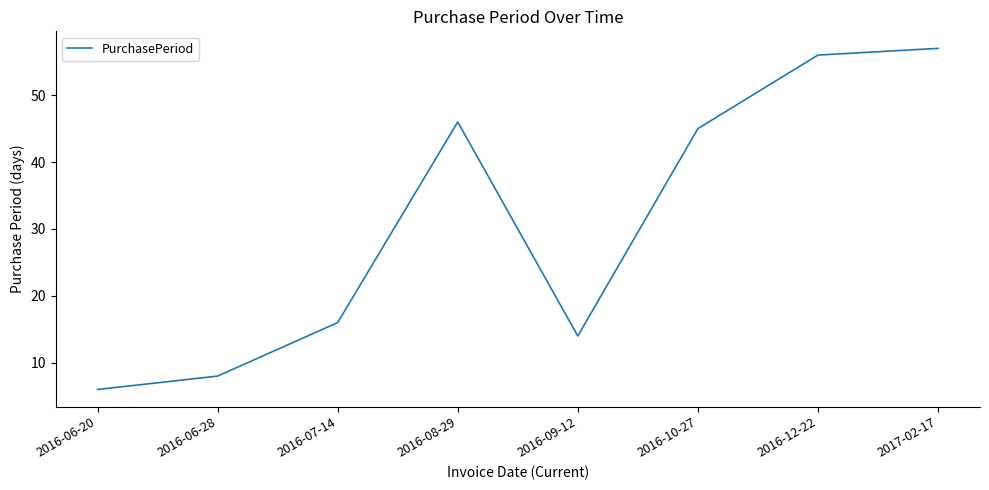

The chart shows a value of 8 at 2016-06-28. True or false?

True